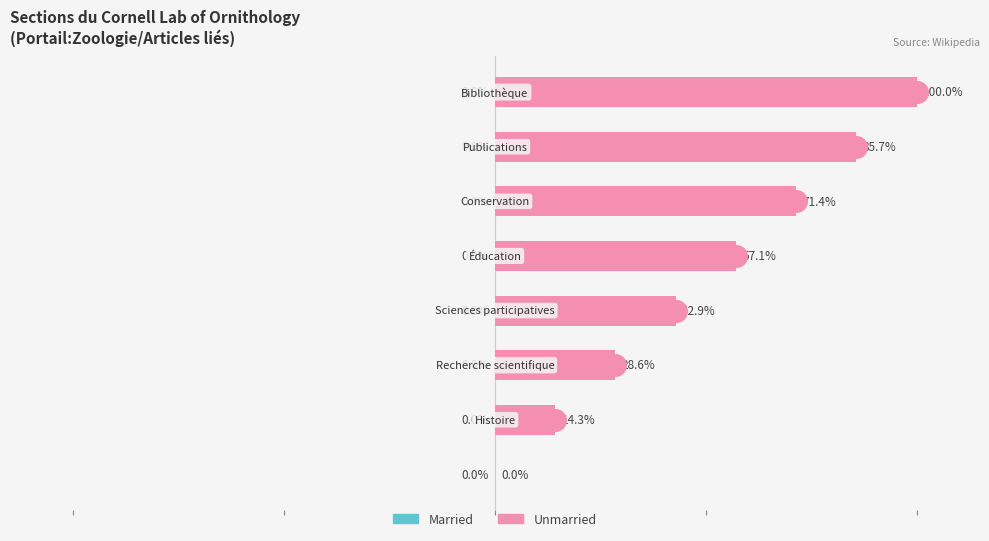

Which series reaches the minimum Y coordinate?

Unmarried